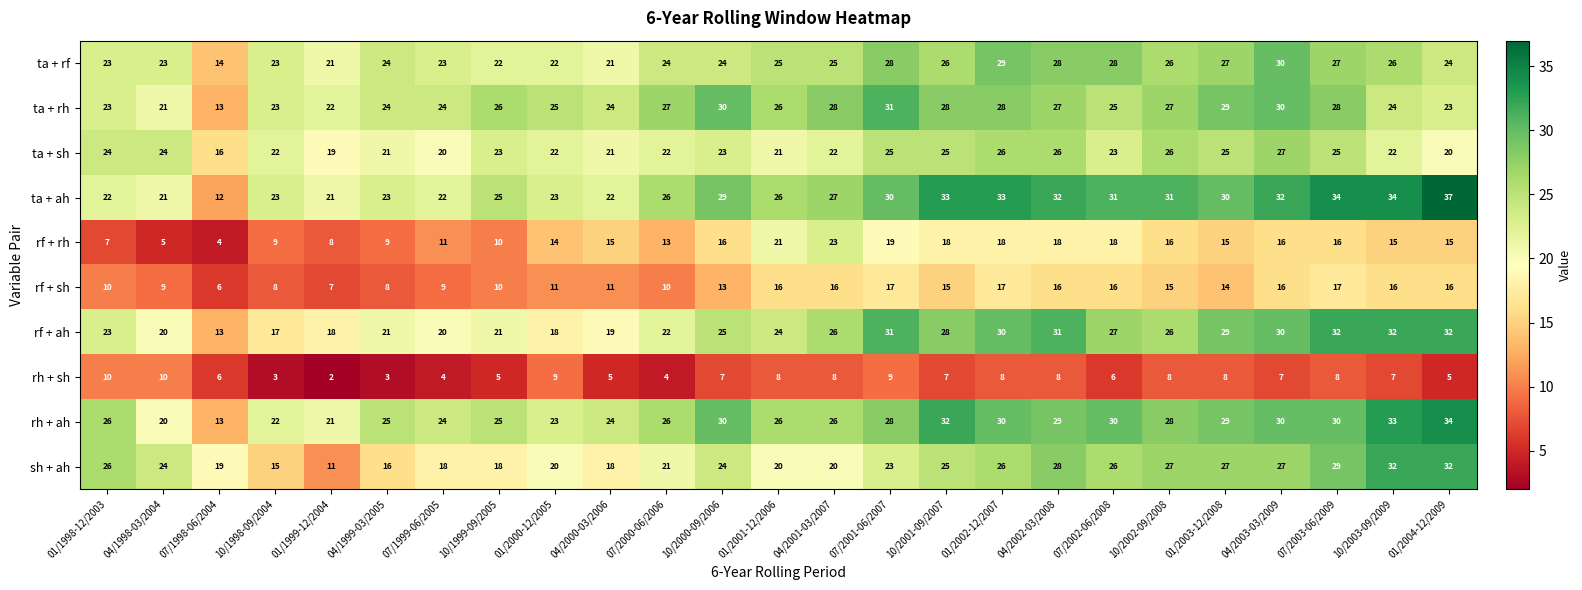

What is the difference between the maximum and minimum values in the sh + ah series?

21